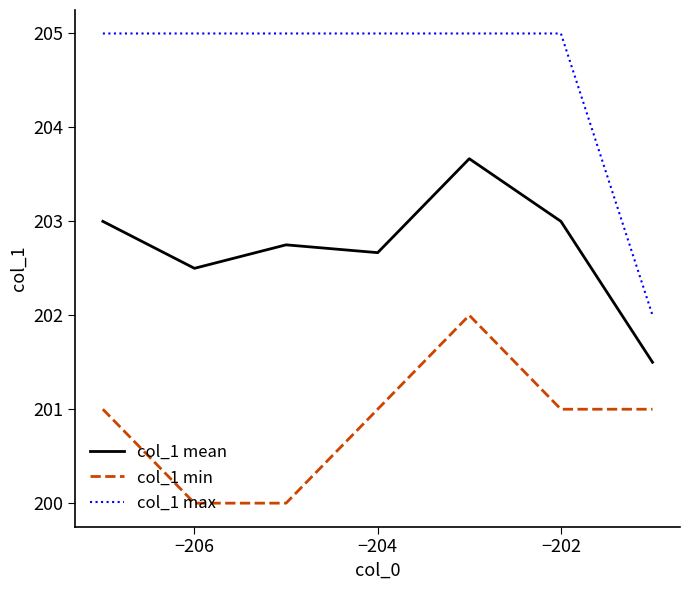

True or false: col_1 mean and col_1 max cross at least once.

False